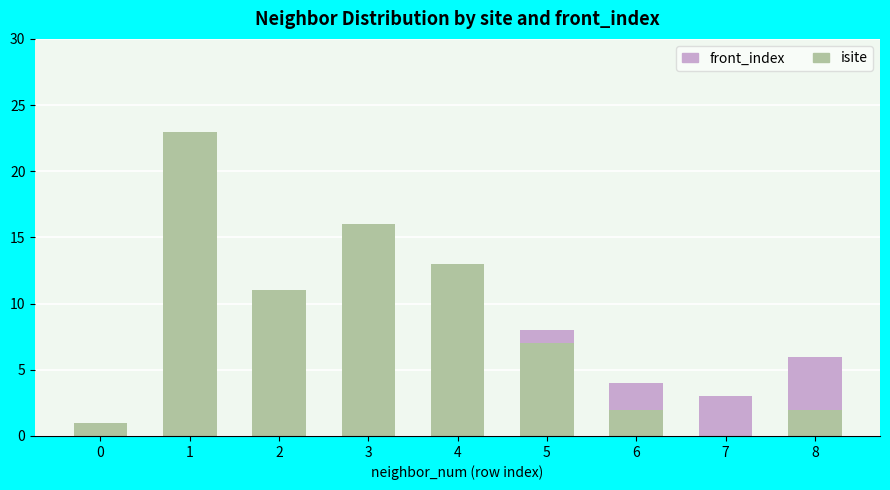

Reading right to left, list the values for the isite series.

8=2	7=0	6=2	5=7	4=13	3=16	2=11	1=23	0=1